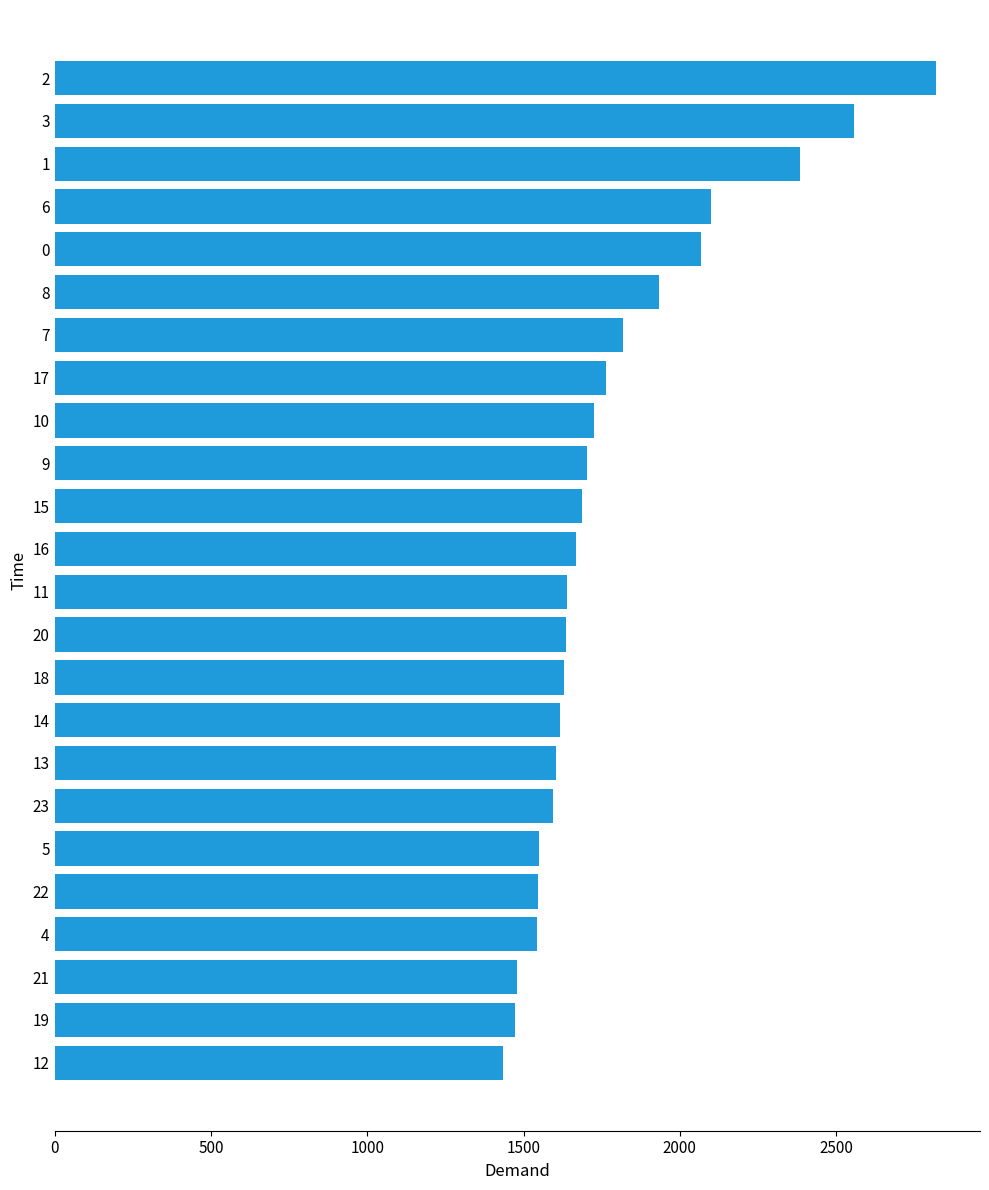

What value does the data have at 2, to the nearest 100?

2800